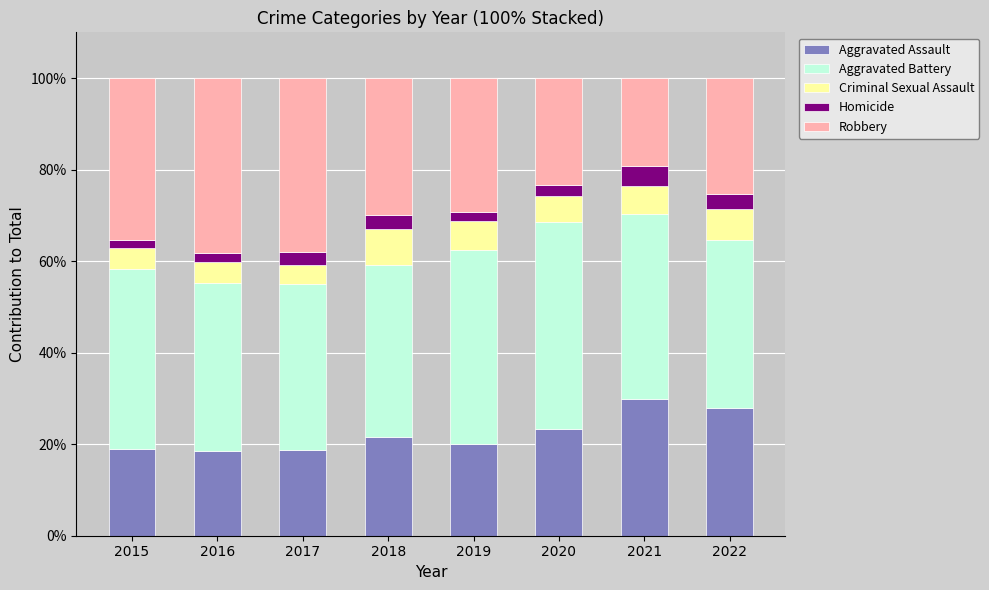

Where is Aggravated Assault nearest to the value 24?

2020